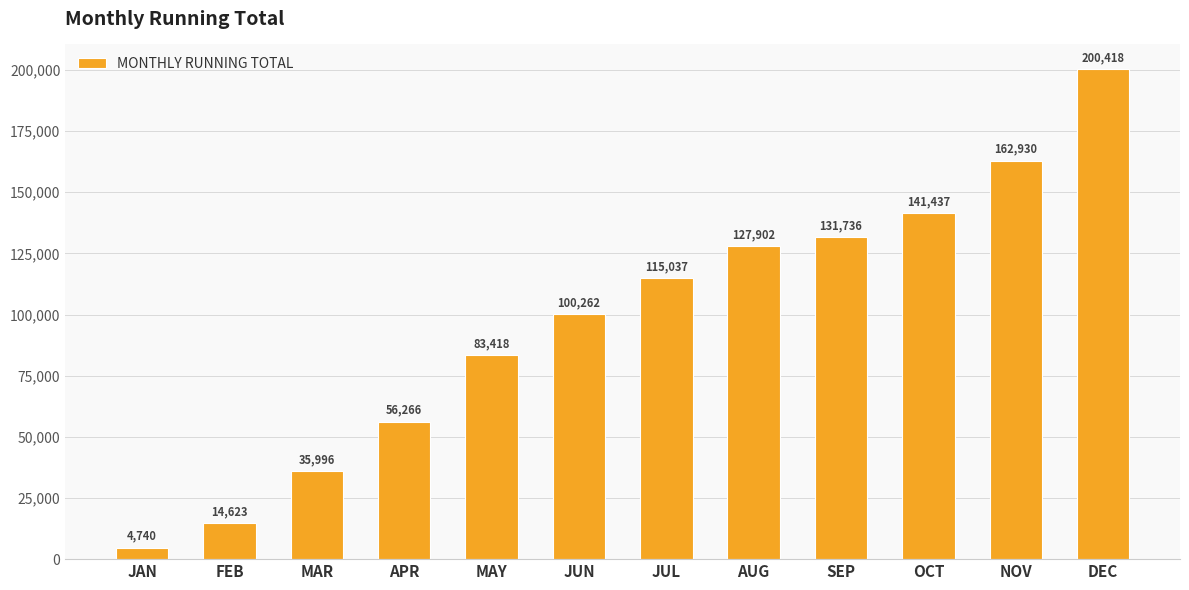

Count the number of values greater than 115036.

6